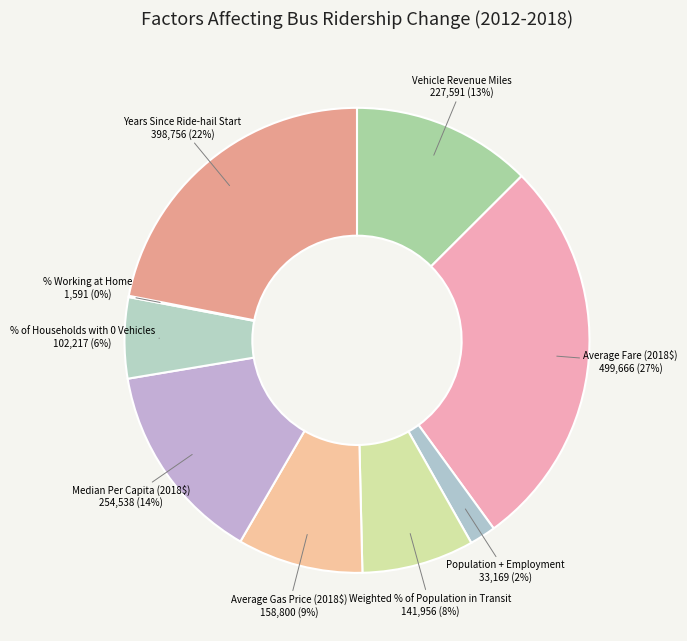

True or false: Years Since Ride-hail Start accounts for 11% of the total.

False